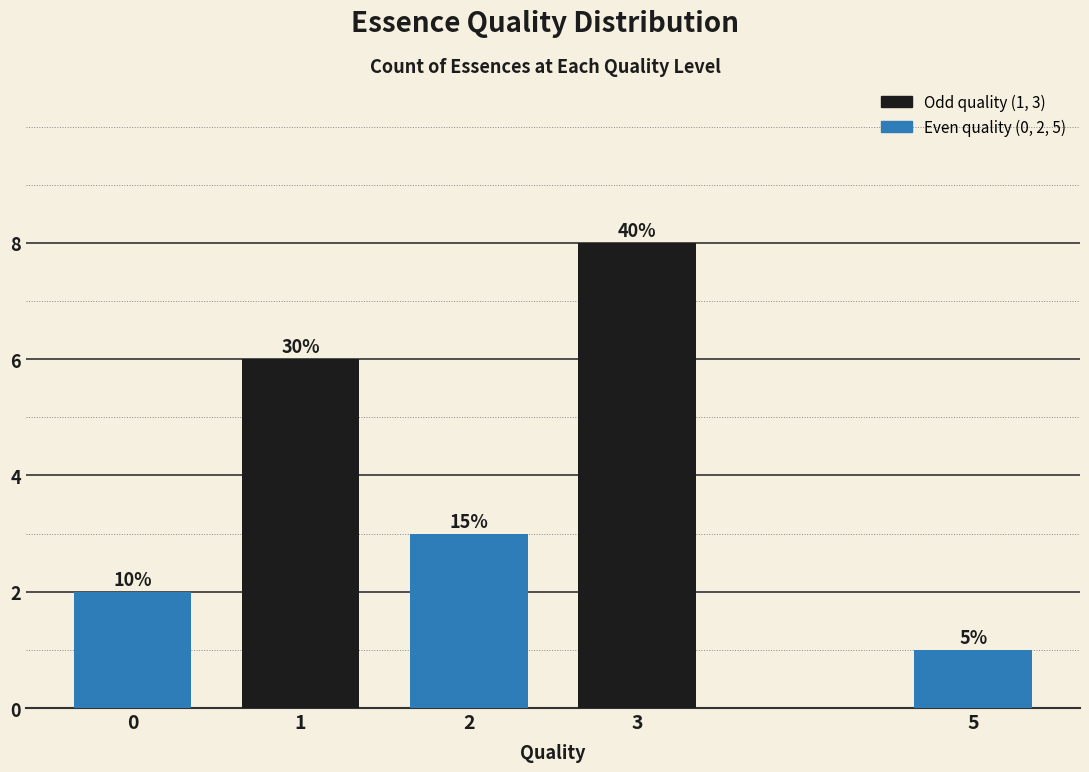

How many bars are there in total?

5